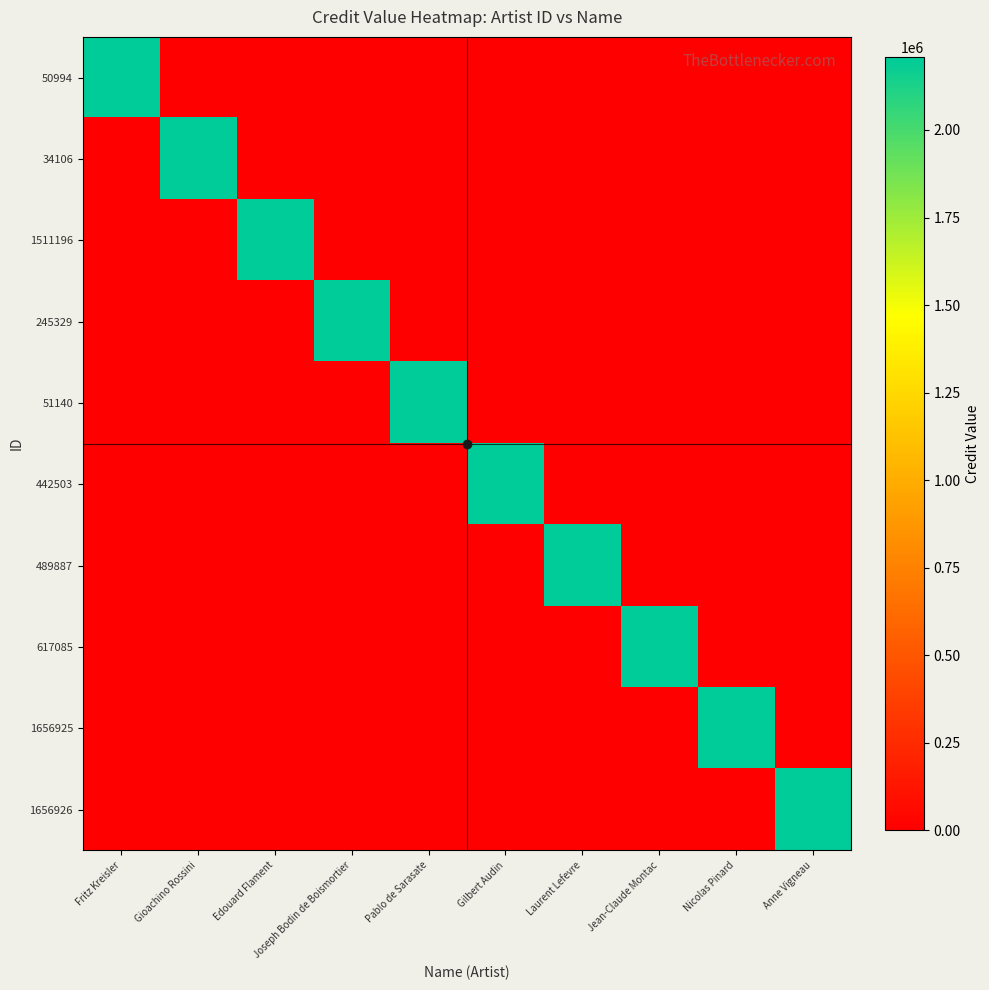

Reading left to right, extract all data points from this chart.

50994: Fritz Kreisler=2209035	Gioachino Rossini=0	Edouard Flament=0	Joseph Bodin de Boismortier=0	Pablo de Sarasate=0	Gilbert Audin=0	Laurent Lefevre=0	Jean-Claude Montac=0	Nicolas Pinard=0	Anne Vigneau=0
34106: Fritz Kreisler=0	Gioachino Rossini=2209035	Edouard Flament=0	Joseph Bodin de Boismortier=0	Pablo de Sarasate=0	Gilbert Audin=0	Laurent Lefevre=0	Jean-Claude Montac=0	Nicolas Pinard=0	Anne Vigneau=0
1511196: Fritz Kreisler=0	Gioachino Rossini=0	Edouard Flament=2209035	Joseph Bodin de Boismortier=0	Pablo de Sarasate=0	Gilbert Audin=0	Laurent Lefevre=0	Jean-Claude Montac=0	Nicolas Pinard=0	Anne Vigneau=0
245329: Fritz Kreisler=0	Gioachino Rossini=0	Edouard Flament=0	Joseph Bodin de Boismortier=2209035	Pablo de Sarasate=0	Gilbert Audin=0	Laurent Lefevre=0	Jean-Claude Montac=0	Nicolas Pinard=0	Anne Vigneau=0
51140: Fritz Kreisler=0	Gioachino Rossini=0	Edouard Flament=0	Joseph Bodin de Boismortier=0	Pablo de Sarasate=2209035	Gilbert Audin=0	Laurent Lefevre=0	Jean-Claude Montac=0	Nicolas Pinard=0	Anne Vigneau=0
442503: Fritz Kreisler=0	Gioachino Rossini=0	Edouard Flament=0	Joseph Bodin de Boismortier=0	Pablo de Sarasate=0	Gilbert Audin=2209035	Laurent Lefevre=0	Jean-Claude Montac=0	Nicolas Pinard=0	Anne Vigneau=0
489887: Fritz Kreisler=0	Gioachino Rossini=0	Edouard Flament=0	Joseph Bodin de Boismortier=0	Pablo de Sarasate=0	Gilbert Audin=0	Laurent Lefevre=2209035	Jean-Claude Montac=0	Nicolas Pinard=0	Anne Vigneau=0
617085: Fritz Kreisler=0	Gioachino Rossini=0	Edouard Flament=0	Joseph Bodin de Boismortier=0	Pablo de Sarasate=0	Gilbert Audin=0	Laurent Lefevre=0	Jean-Claude Montac=2209035	Nicolas Pinard=0	Anne Vigneau=0
1656925: Fritz Kreisler=0	Gioachino Rossini=0	Edouard Flament=0	Joseph Bodin de Boismortier=0	Pablo de Sarasate=0	Gilbert Audin=0	Laurent Lefevre=0	Jean-Claude Montac=0	Nicolas Pinard=2209035	Anne Vigneau=0
1656926: Fritz Kreisler=0	Gioachino Rossini=0	Edouard Flament=0	Joseph Bodin de Boismortier=0	Pablo de Sarasate=0	Gilbert Audin=0	Laurent Lefevre=0	Jean-Claude Montac=0	Nicolas Pinard=0	Anne Vigneau=2209035